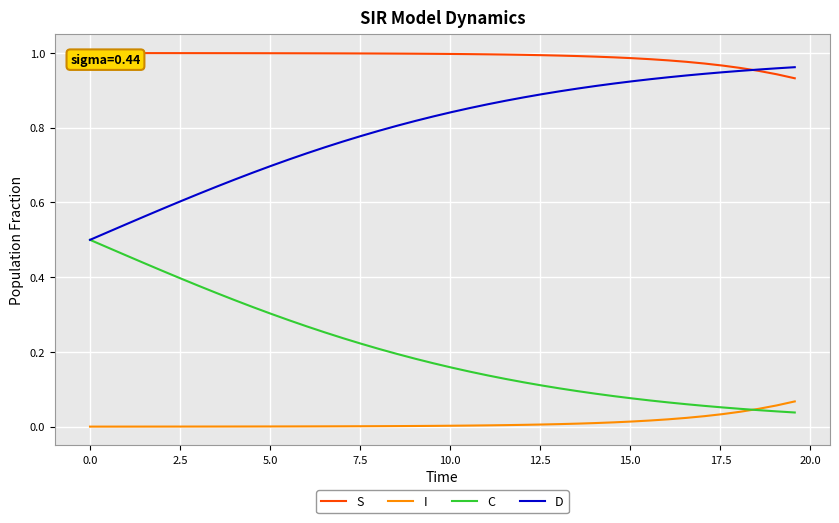

Which series has the largest total across all categories?

S